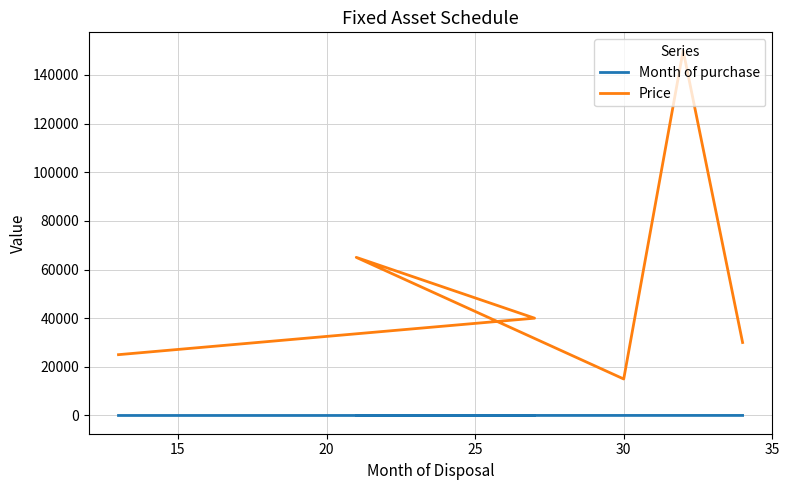

True or false: Month of purchase and Price cross at least once.

False